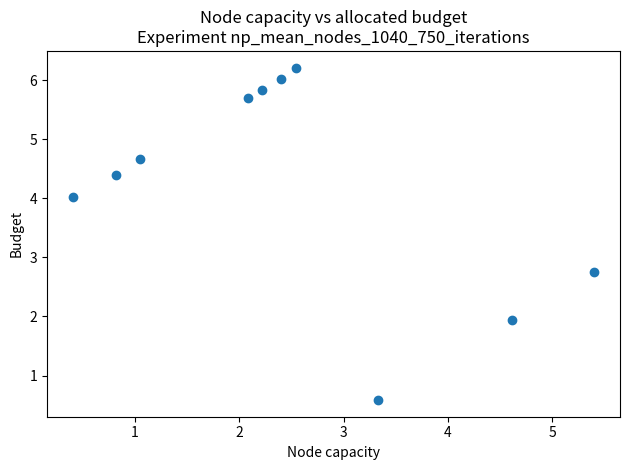

What is the range of X values (max minus min)?

5.0